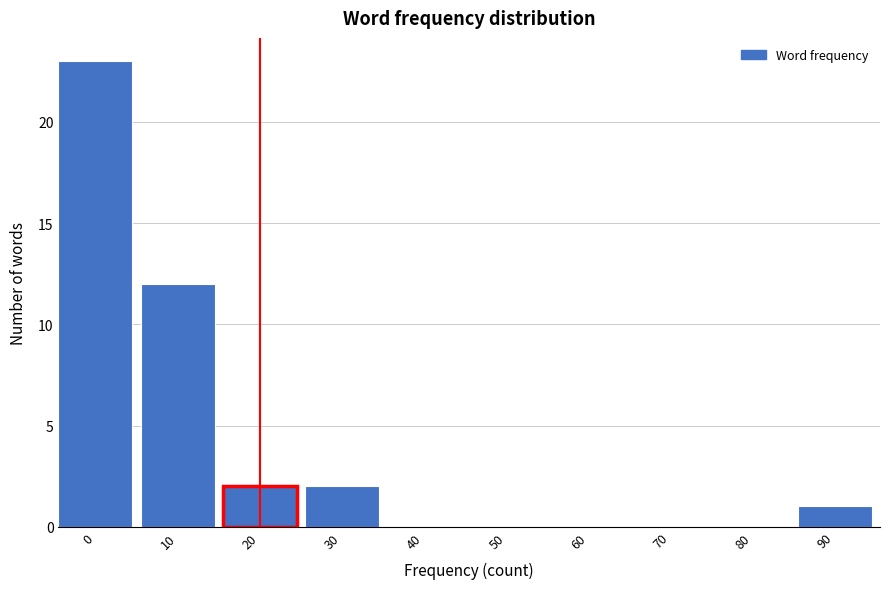

Reading left to right, transcribe all the data shown in this chart.

0=23	10=12	20=2	30=2	40=0	50=0	60=0	70=0	80=0	90=1